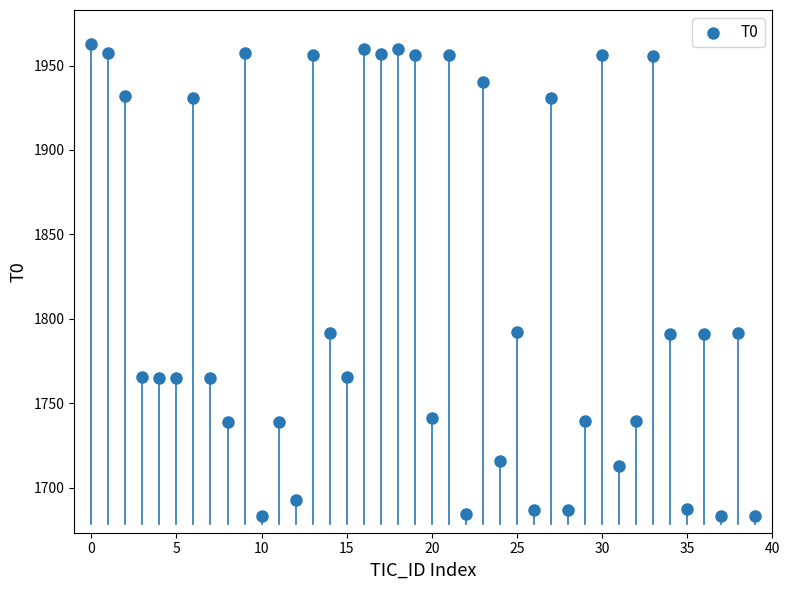

What is the range of Y values (max minus min)?

279.5